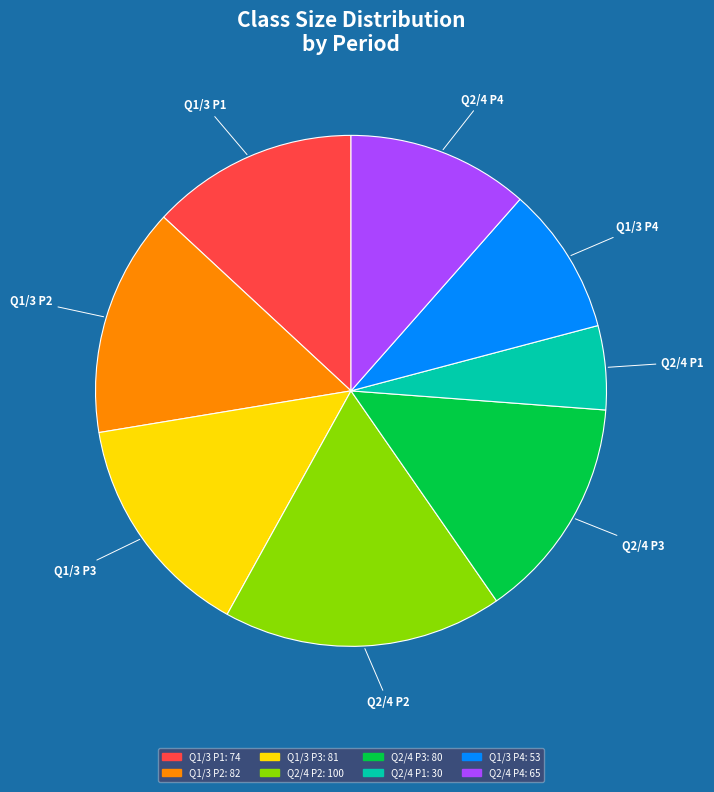

Is there any slice that represents more than half of the pie?

No